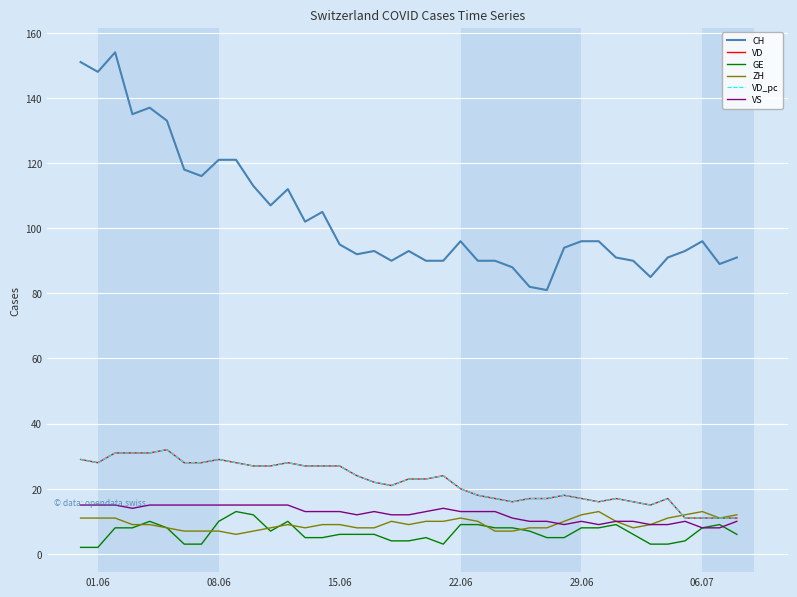

What is the value of the GE point at the 26th from the left?

8